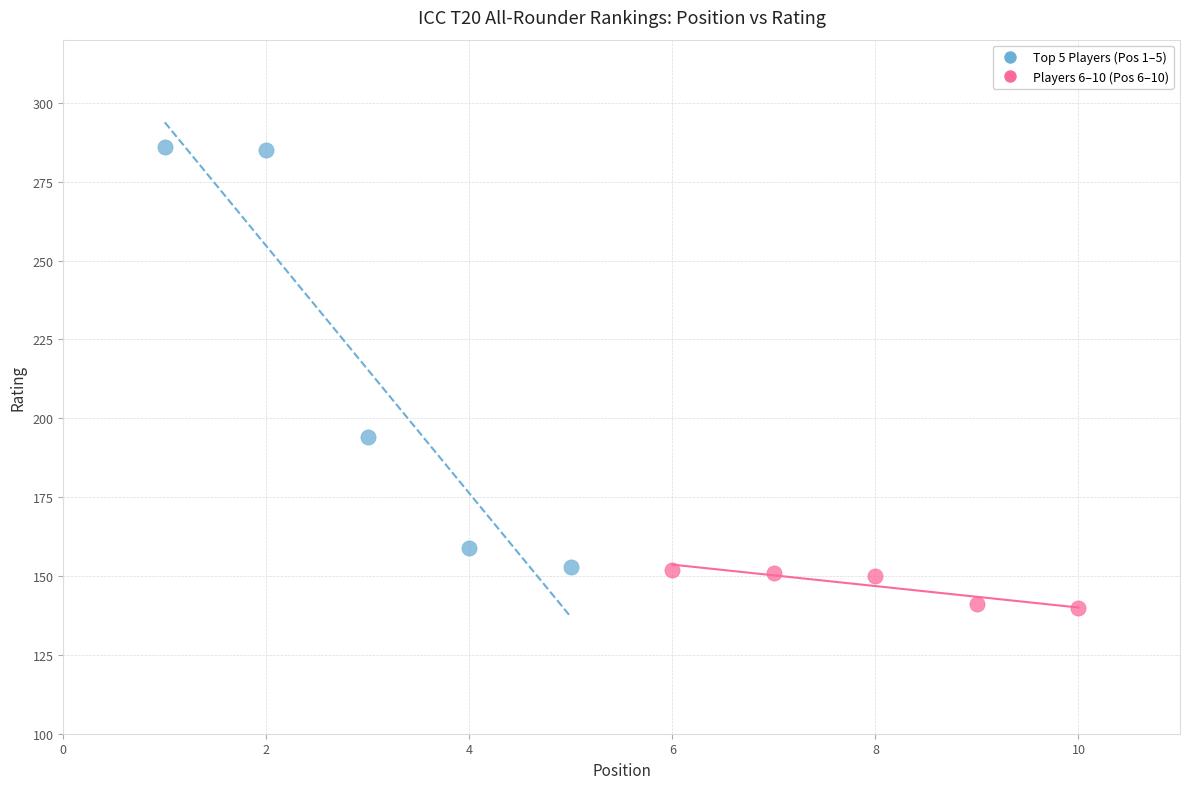

Which series reaches the maximum Y coordinate?

Top 5 Players (Pos 1–5)